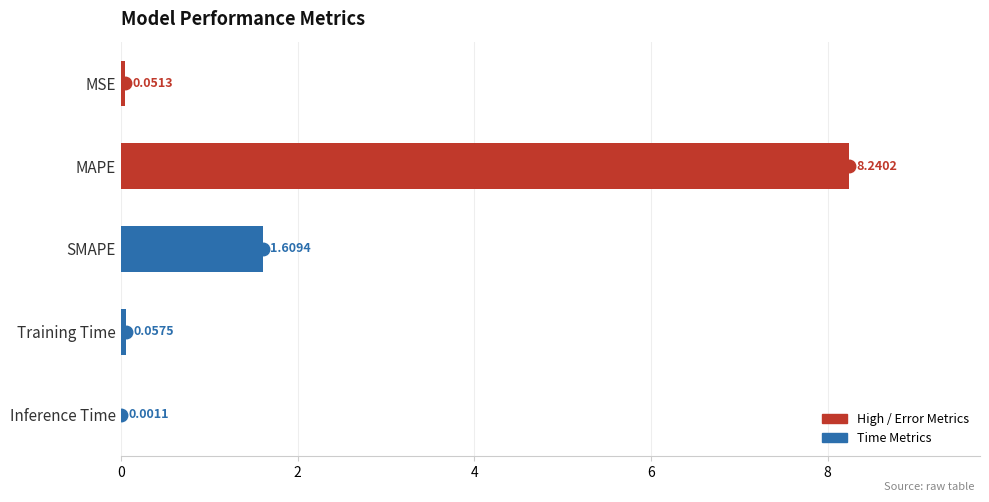

What is the change in value from MAPE to Training Time?

-8.2